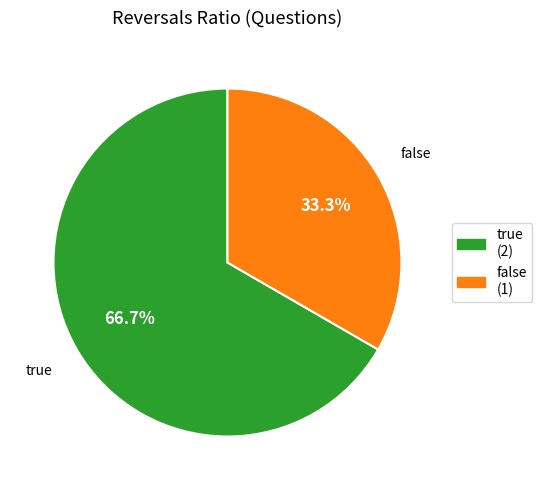

To the nearest percent, what is the combined percentage of false and true?

100%